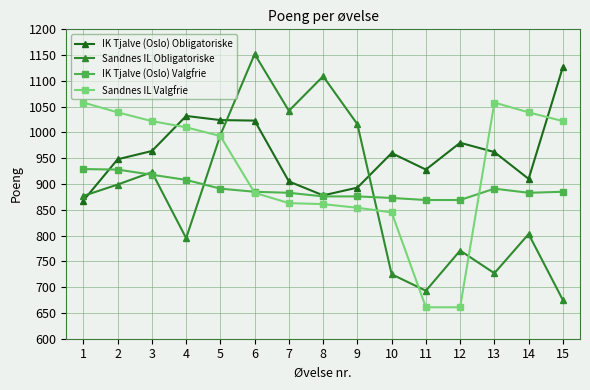

At which category does Sandnes IL Obligatoriske reach its first local valley?

4